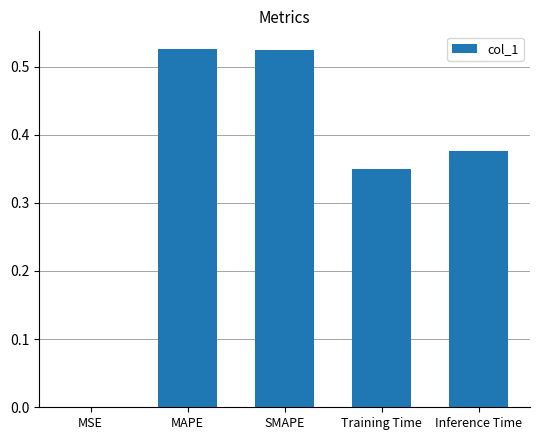

The chart shows a value of 0.7 at SMAPE. True or false?

False